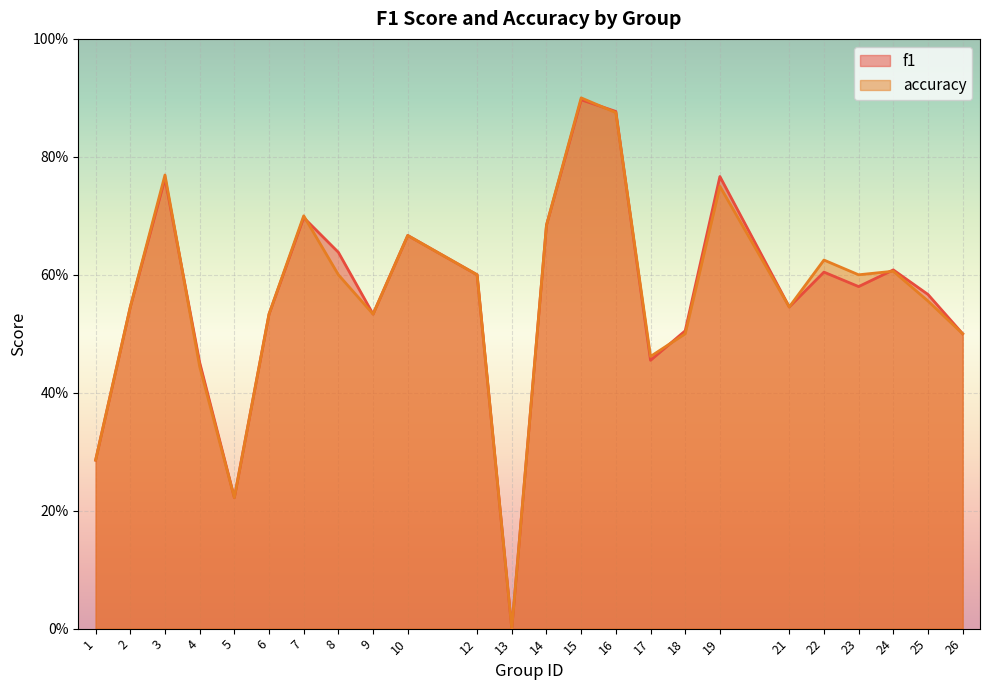

At how many categories does at least one series exceed 0?

23